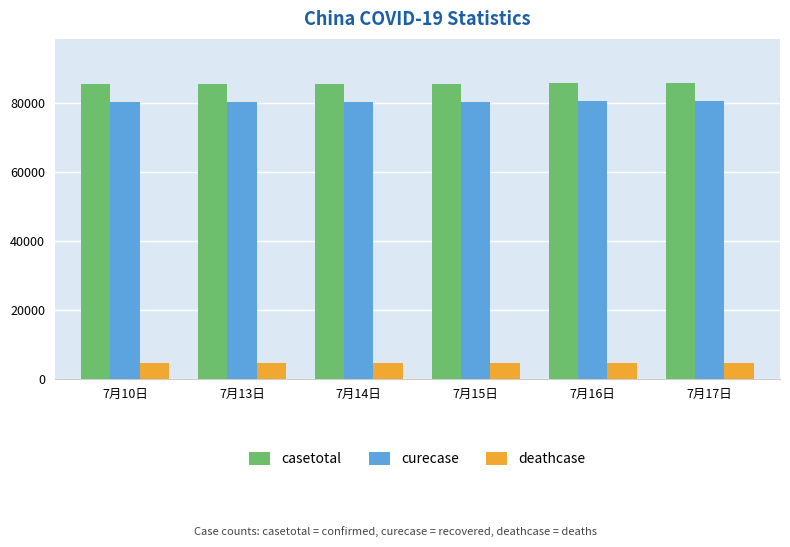

What are all the series names shown in the legend?

casetotal, curecase, deathcase